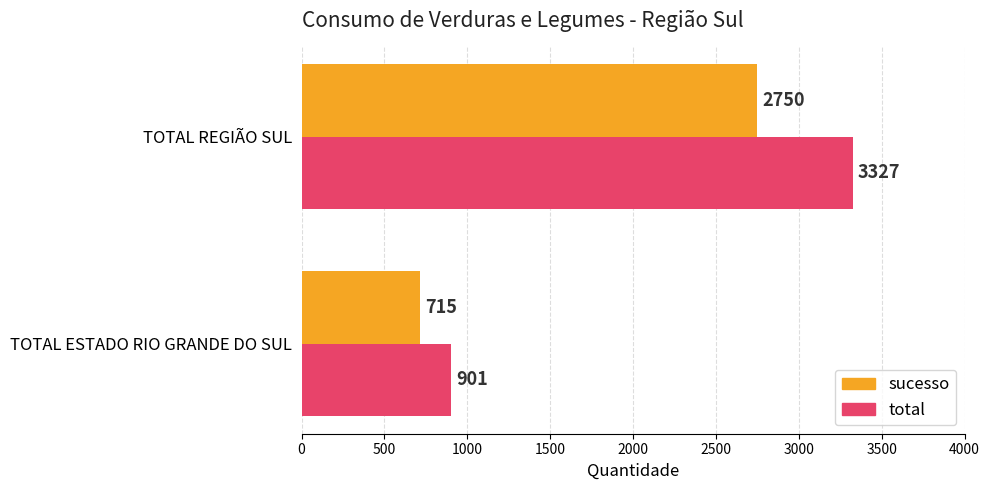

True or false: sucesso has a value of 385 at TOTAL ESTADO RIO GRANDE DO SUL.

False